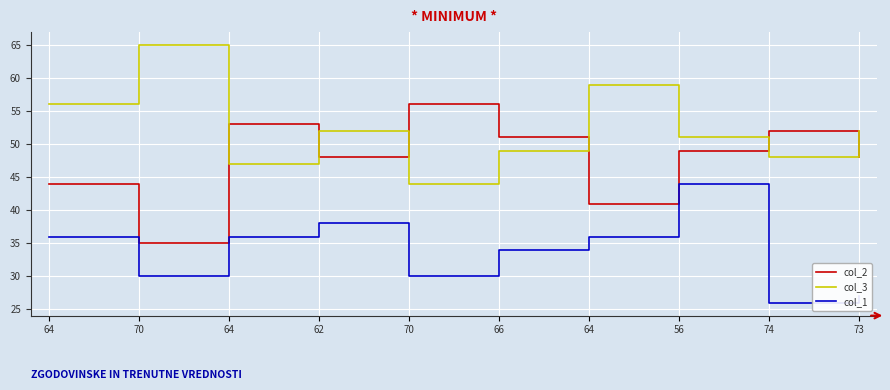

Is this an area chart (filled region under the line)?

No